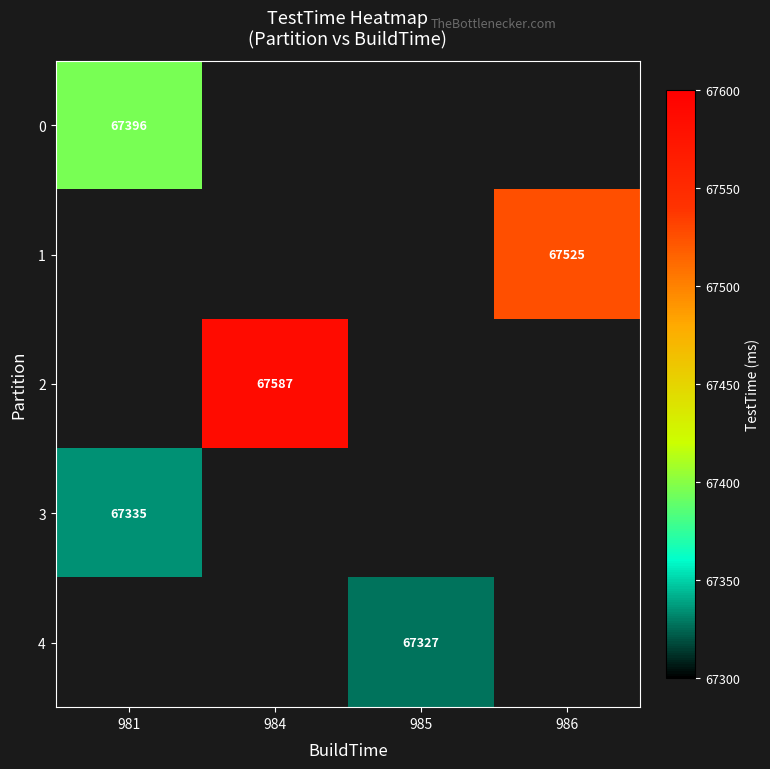

Is the value of 3 at 981 greater than the value of 4 at 985?

Yes